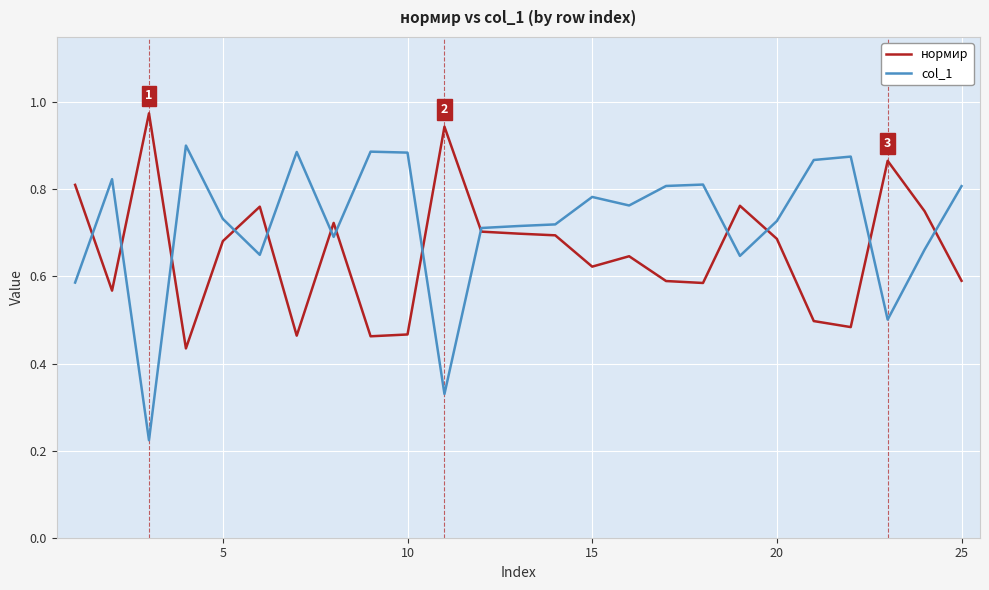

Which series has the largest total across all categories?

col_1